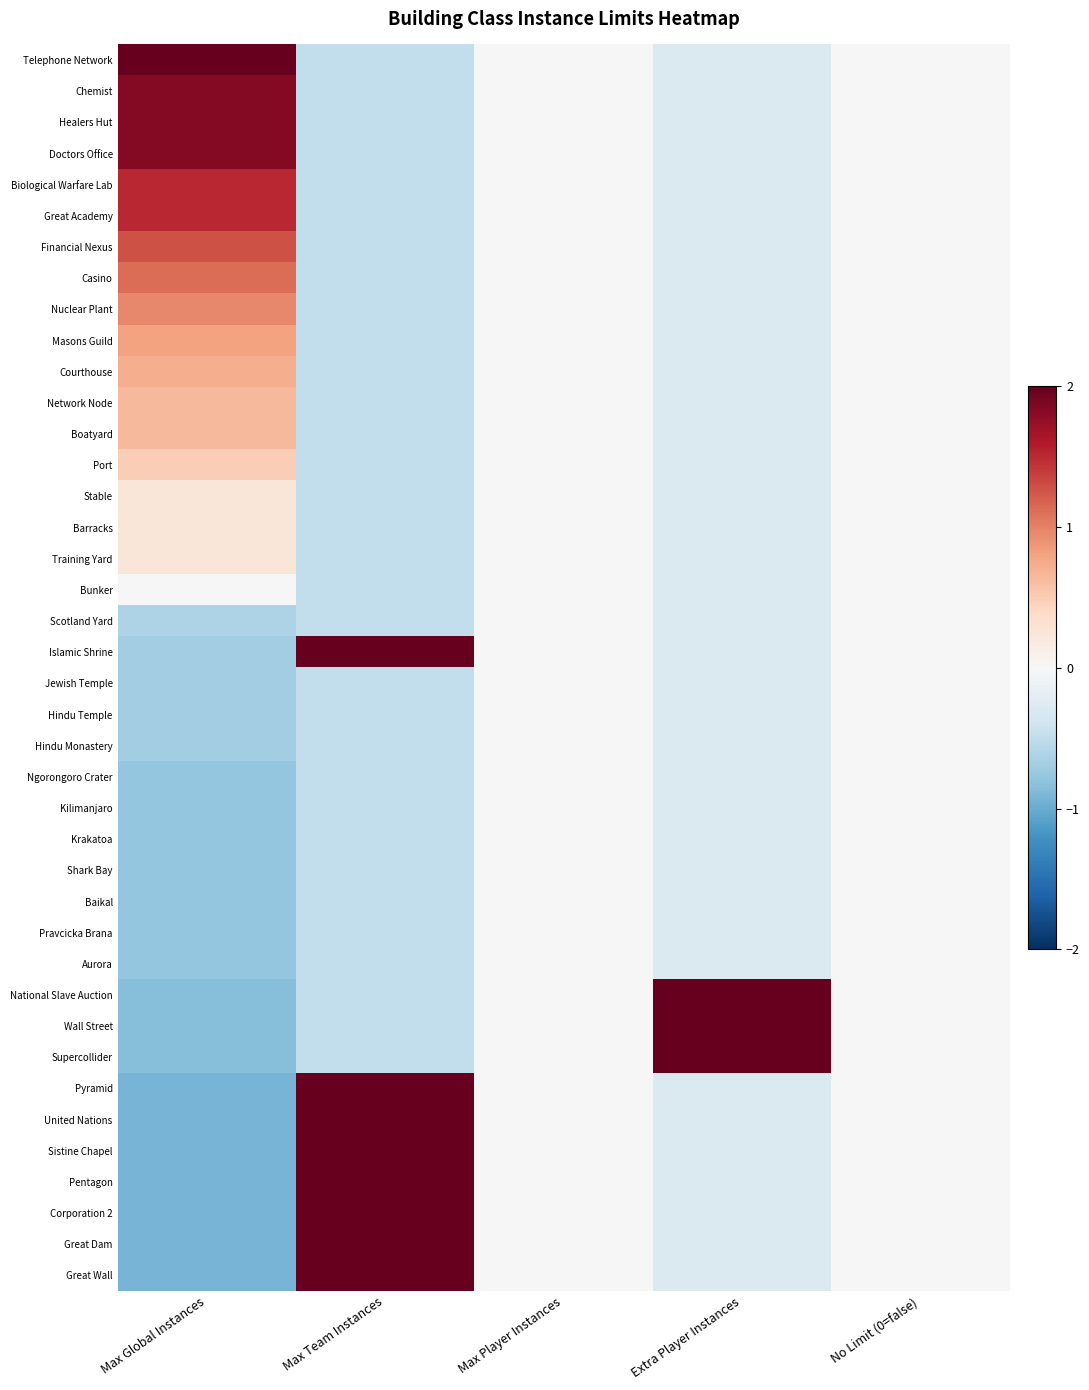

At which category is the sum across all series the highest?

Max Global Instances